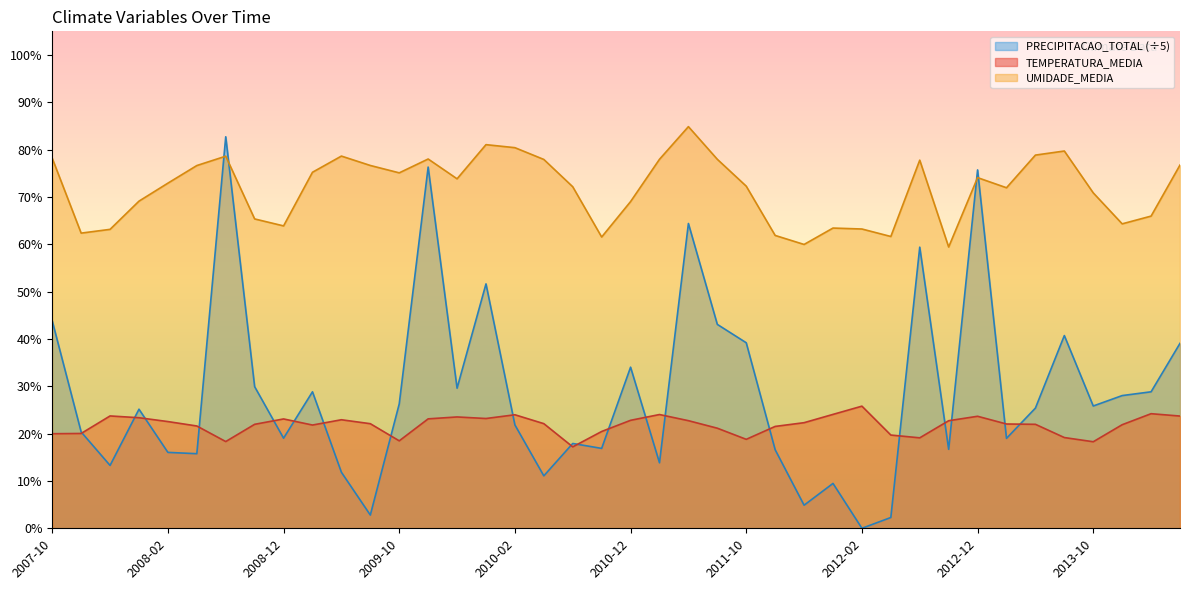

Does the chart display data point markers on the line(s)?

No